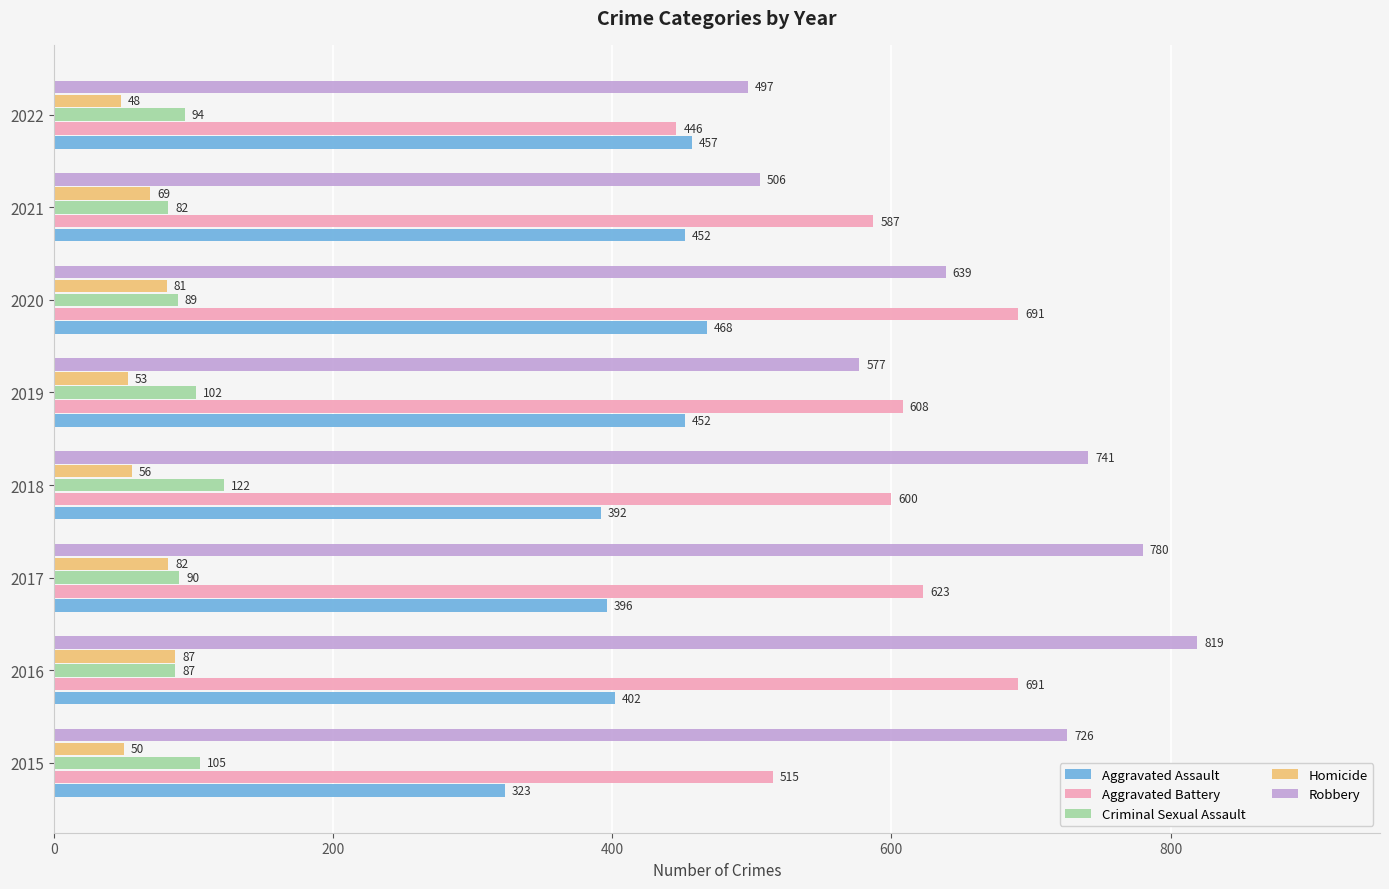

Count the number of data series in this chart.

5